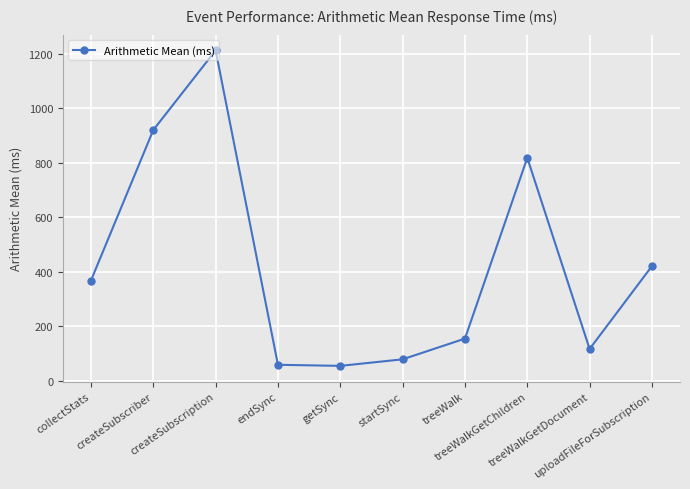

What is the sum of the values at treeWalkGetDocument and endSync?

176